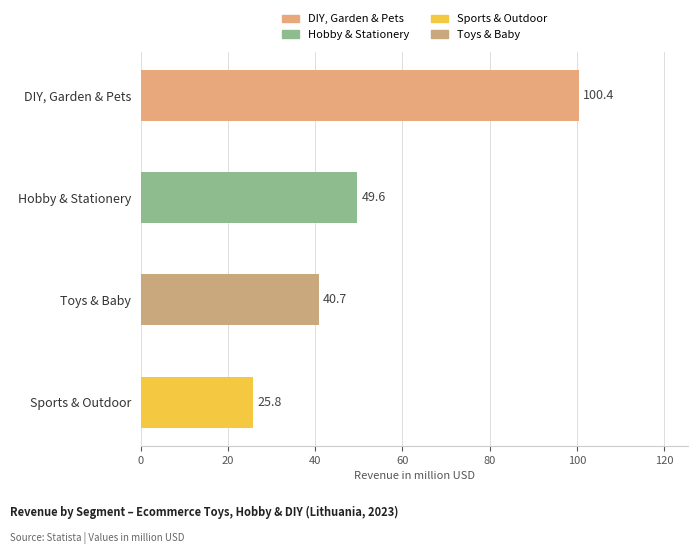

Read the value at Sports & Outdoor.

25.8